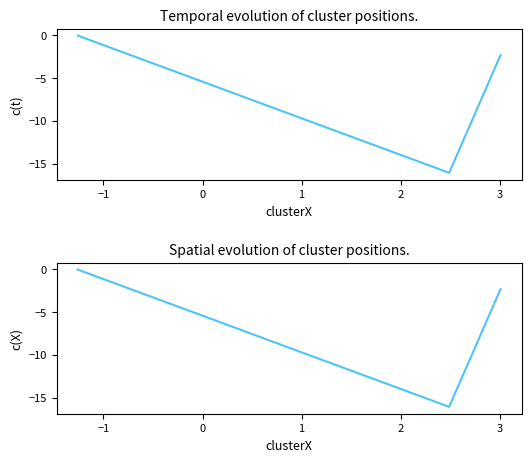

Count the number of values greater than -2.

1